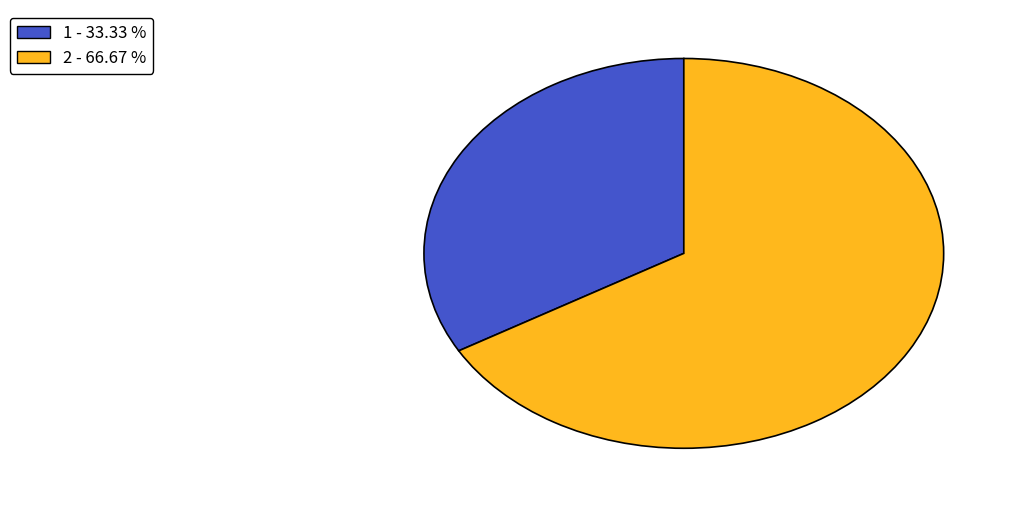

Which category has the biggest portion of the pie?

2